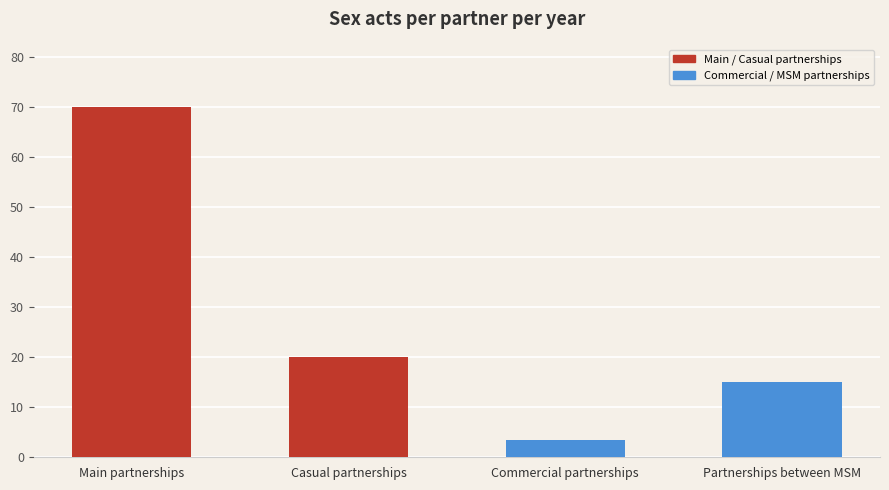

The chart shows a value of 70.0 at Main partnerships. True or false?

True